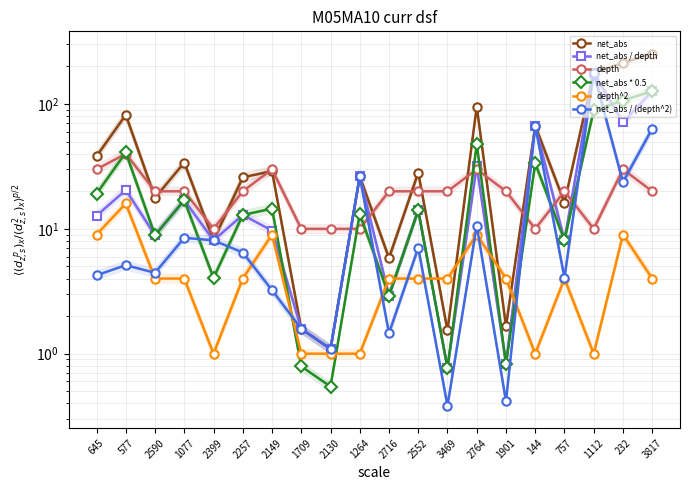

Which series has the largest range (max minus min)?

net_abs